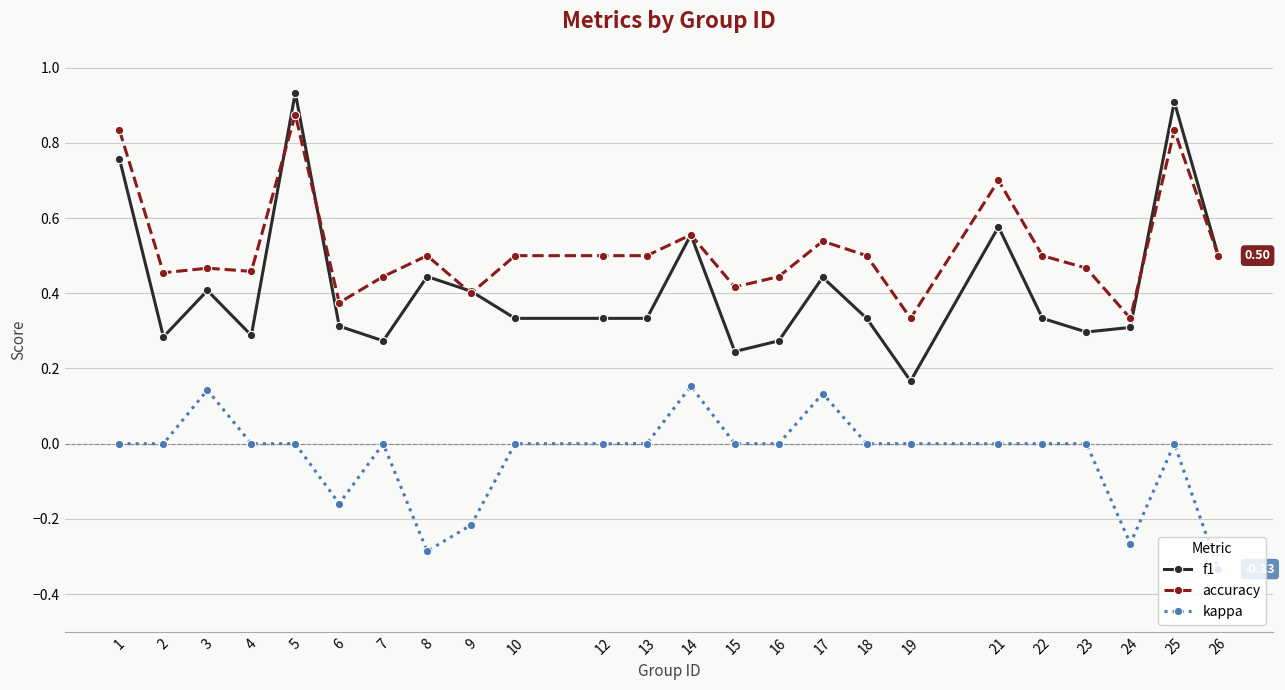

The value of accuracy at 18 is 0.8. True or false?

False